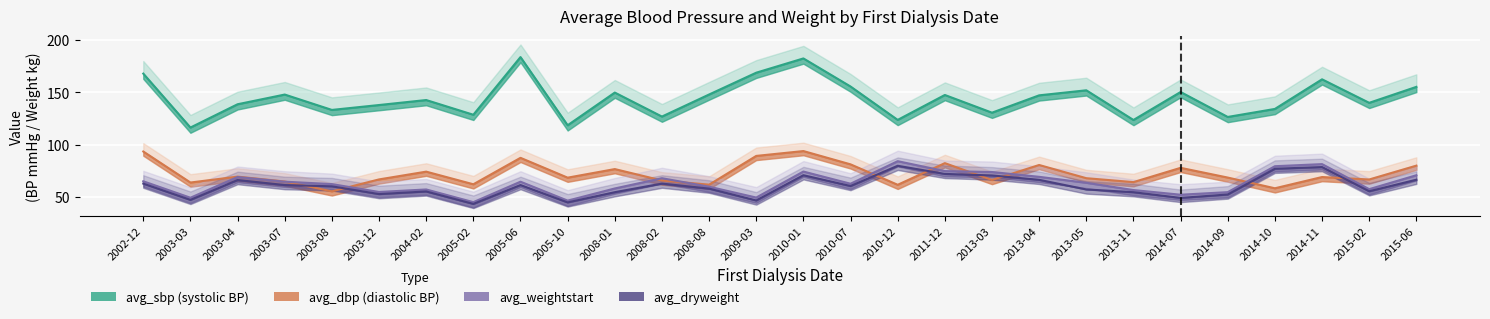

The value of avg_dryweight at 2003-12 is 53.0. True or false?

True